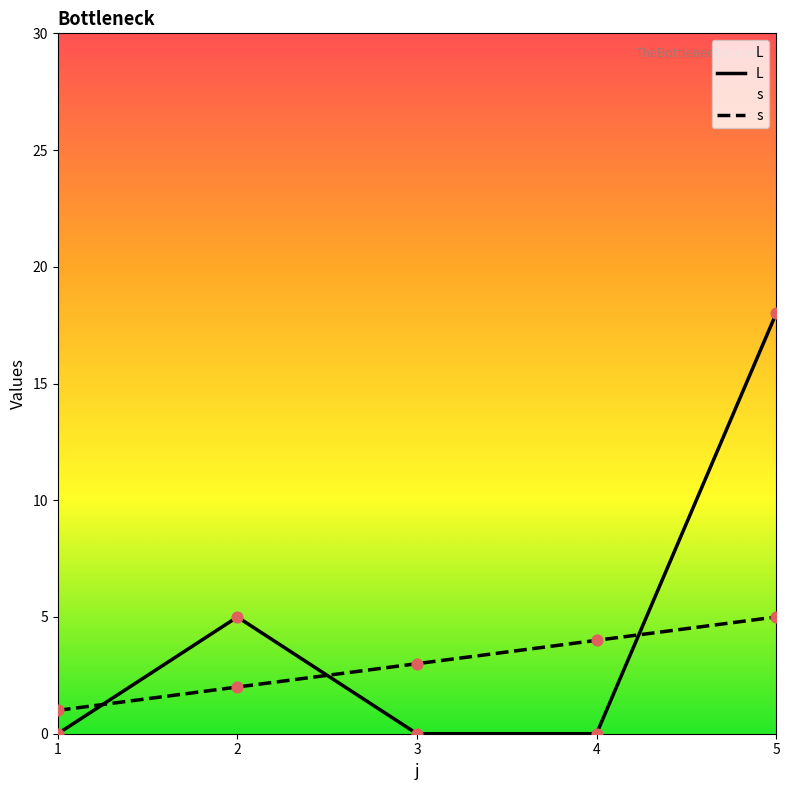

Is the value of L at 2 greater than the value of s at 5?

No